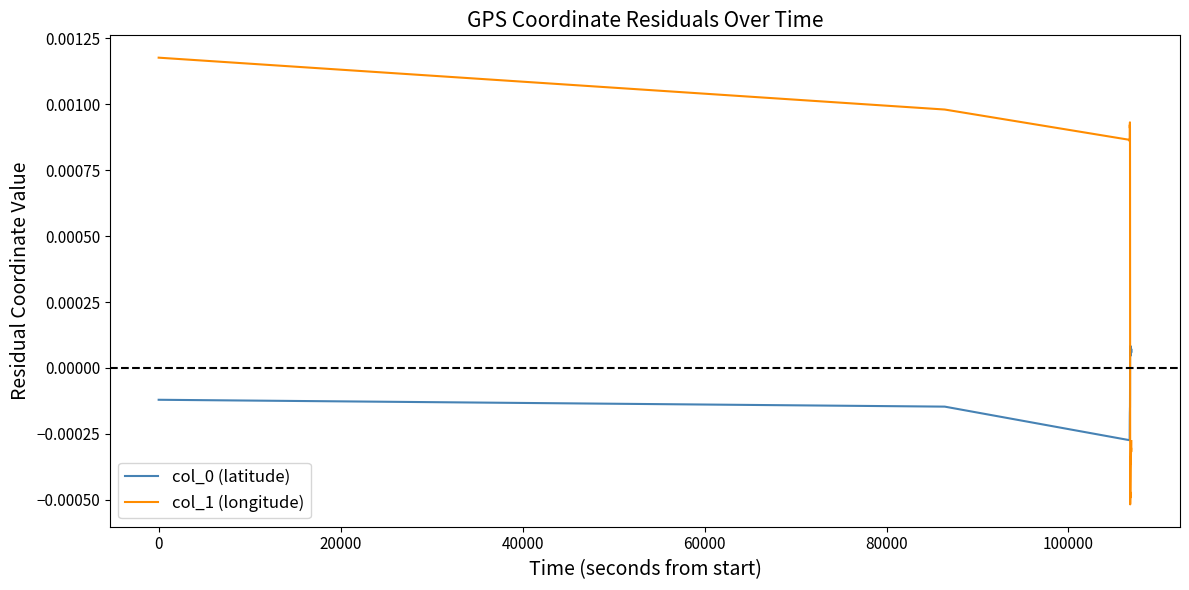

True or false: col_0 (latitude) and col_1 (longitude) cross at least once.

True